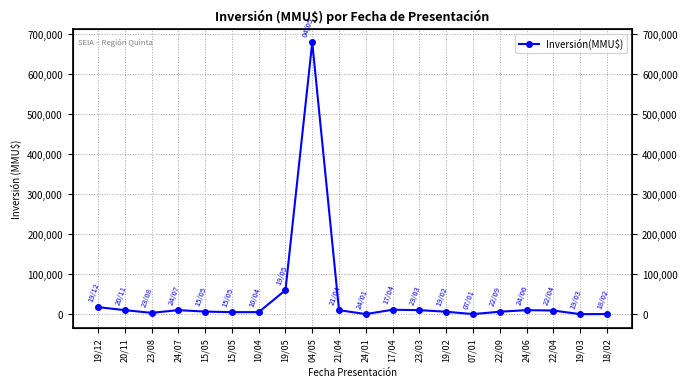

Reading left to right, transcribe all the data shown in this chart.

17500	10000	3200	10000	6370	5000	5000	60000	680000	9900	120	11000	10000	6000	127	6000	10000	9000	0	157